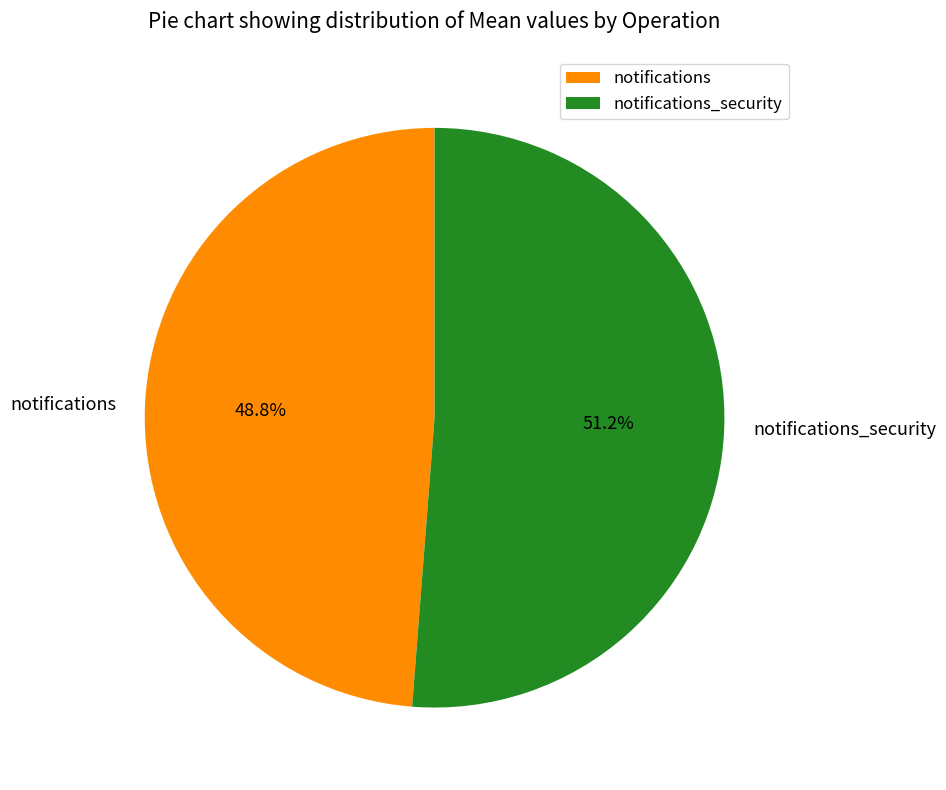

What is the total percentage of notifications_security and notifications?

100.0%